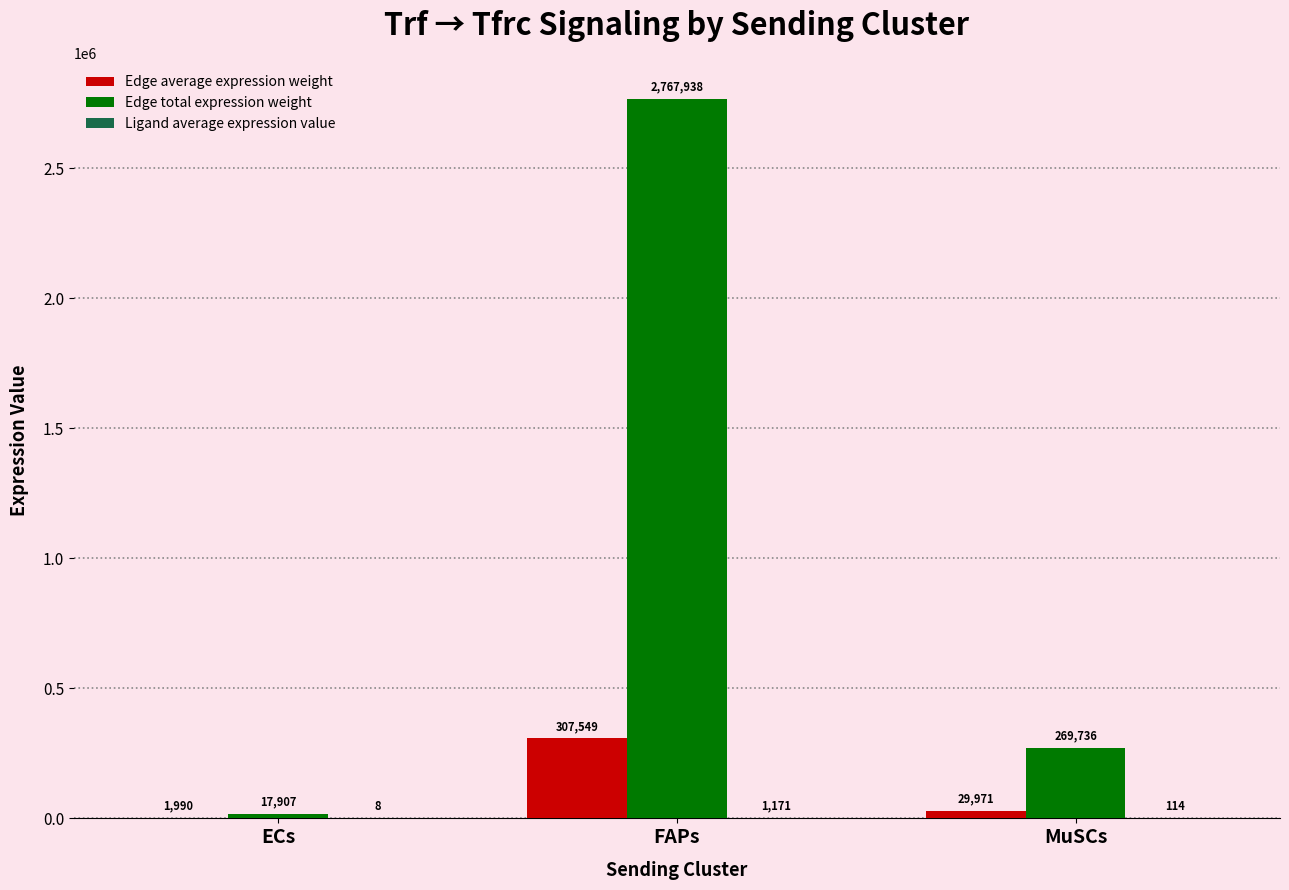

Which series changed the most between ECs and MuSCs?

Edge total expression weight